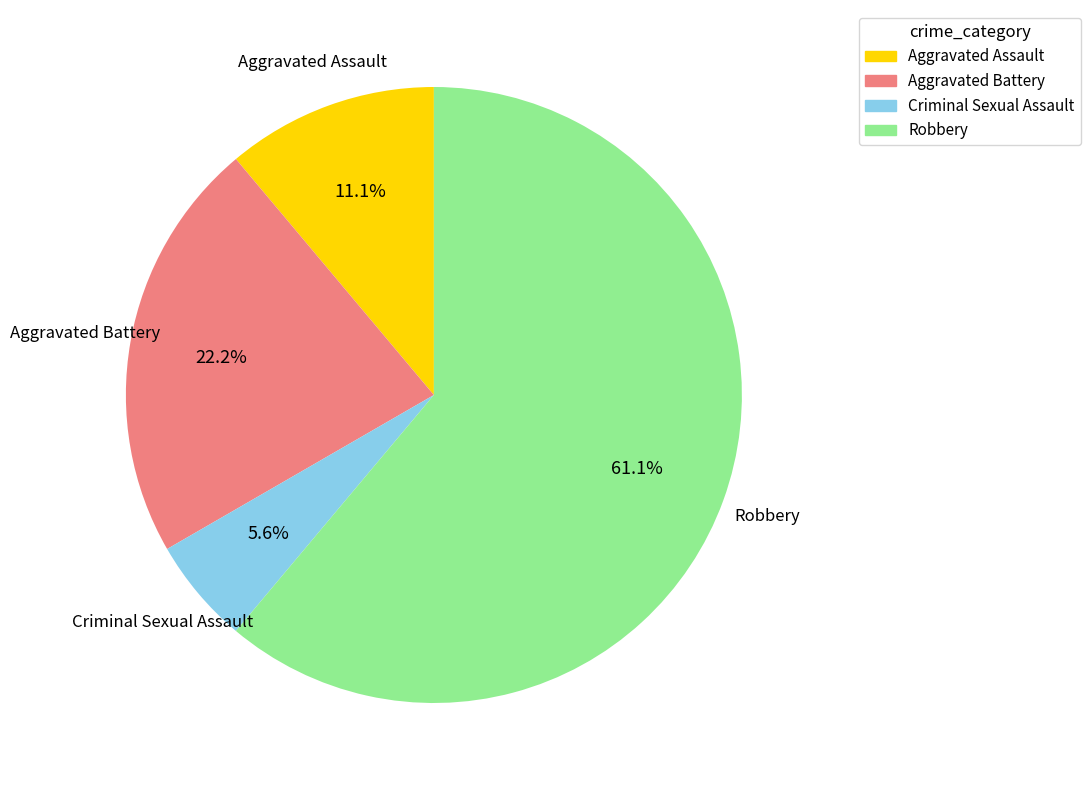

Which slice represents more than half of the pie?

Robbery